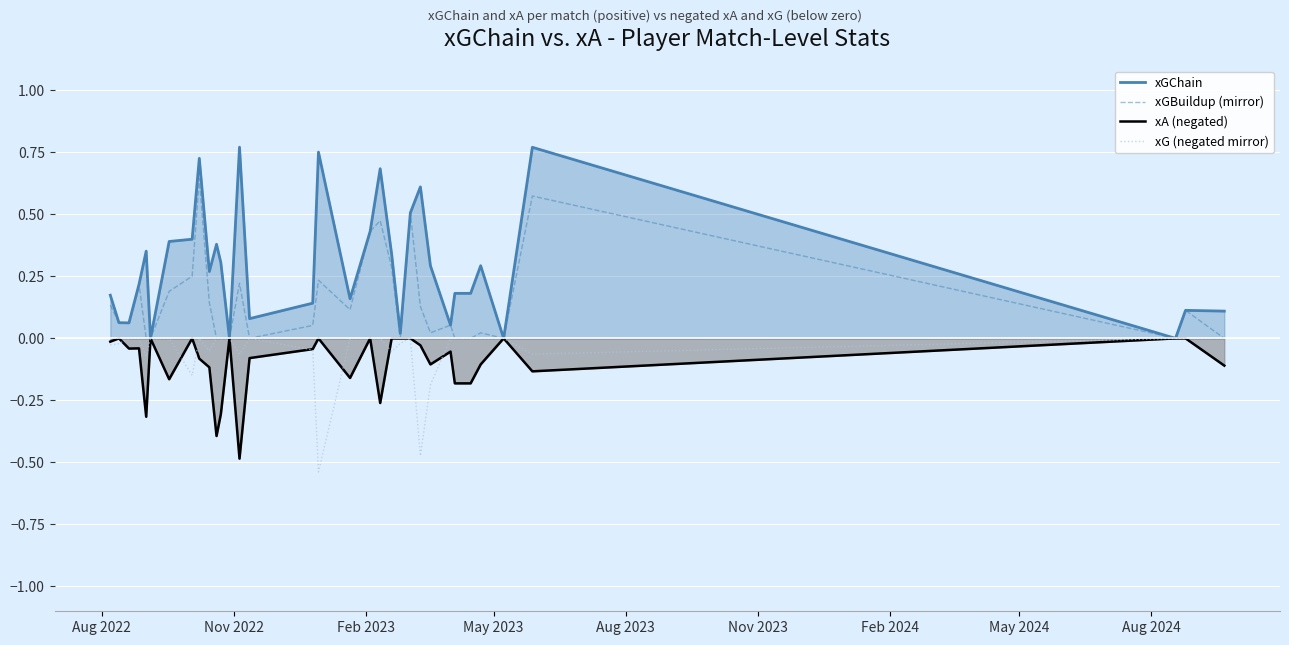

Reading right to left, transcribe all the data shown in this chart.

xGChain: 0.1	0.1	0.0	0.8	0.0	0.3	0.2	0.2	0.1	0.3	0.6	0.5	0.0	0.3	0.7	0.4	0.2	0.8	0.1	0.1	0.8	0.0	0.3	0.4	0.3	0.7	0.4	0.4	0.0	0.4	0.2	0.1	0.1	0.2
xGBuildup (mirror): 0.0	0.1	0.0	0.6	0.0	0.0	0.0	0.0	0.1	0.0	0.1	0.5	0.0	0.3	0.5	0.4	0.1	0.2	0.1	0.0	0.2	0.0	0.0	0.0	0.1	0.6	0.3	0.2	0.0	0.0	0.2	0.1	0.1	0.1
xA (negated): -0.1	-0.0	-0.0	-0.1	-0.0	-0.1	-0.2	-0.2	-0.1	-0.1	-0.0	-0.0	-0.0	-0.0	-0.3	-0.0	-0.2	-0.0	-0.0	-0.1	-0.5	-0.0	-0.3	-0.4	-0.1	-0.1	-0.0	-0.2	-0.0	-0.3	-0.0	-0.0	-0.0	-0.0
xG (negated mirror): -0.0	-0.0	-0.0	-0.1	-0.0	-0.0	-0.0	-0.0	-0.0	-0.2	-0.5	-0.0	-0.0	-0.1	-0.0	-0.0	-0.0	-0.5	-0.0	-0.0	-0.1	-0.0	-0.0	-0.0	-0.0	-0.0	-0.1	-0.0	-0.0	-0.1	-0.0	-0.0	-0.0	-0.0